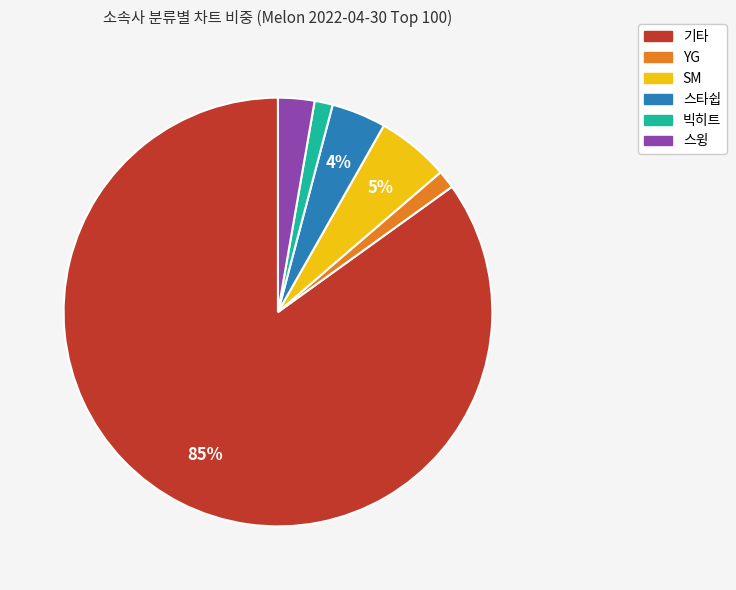

To the nearest percent, what portion does 스윙 represent?

3%